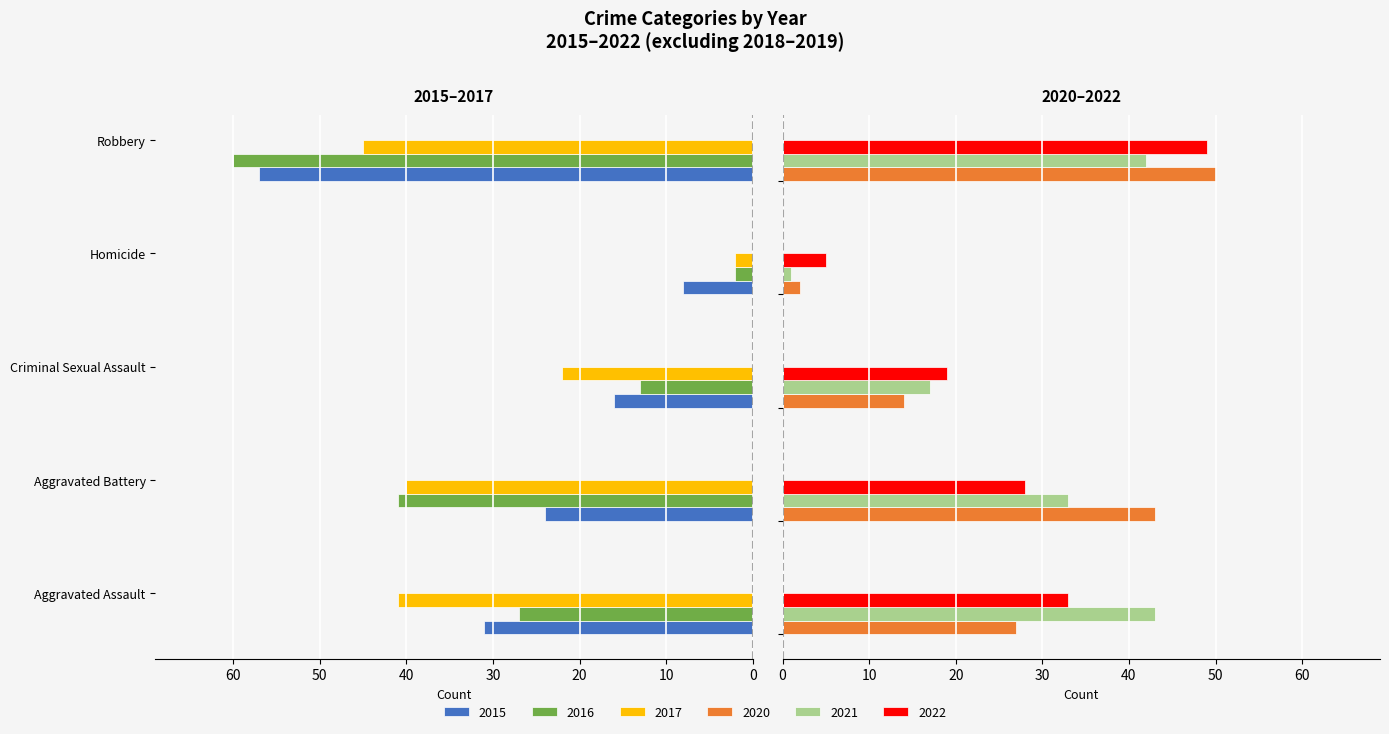

How many values in the 2017 series exceed -40?

2